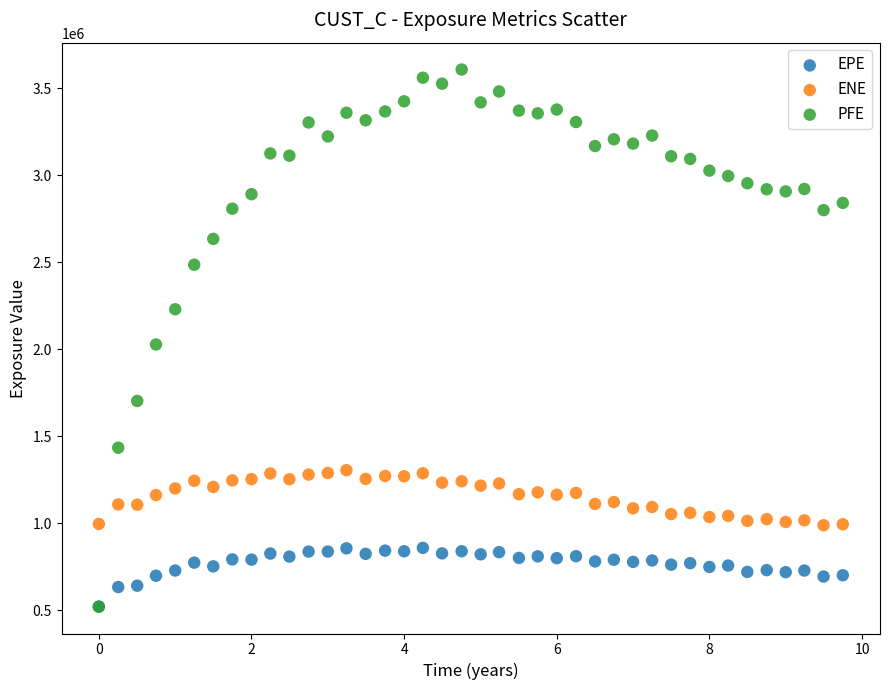

Which series contains the highest Y value?

PFE